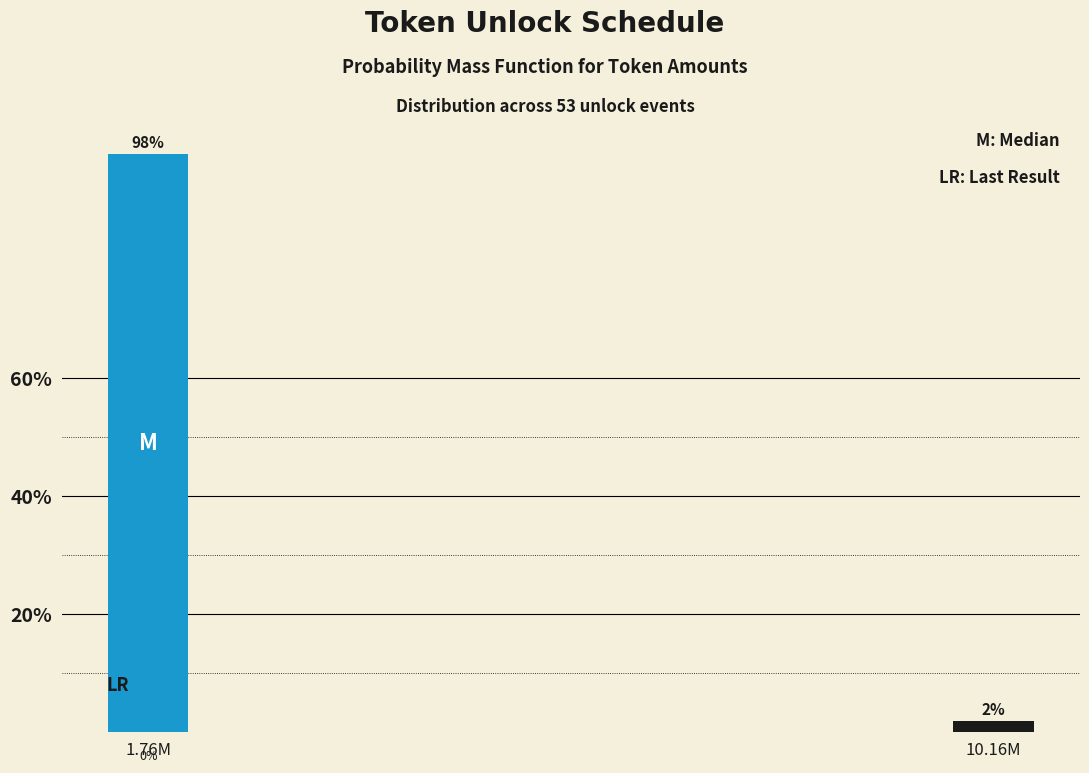

How many bars are there in total?

2